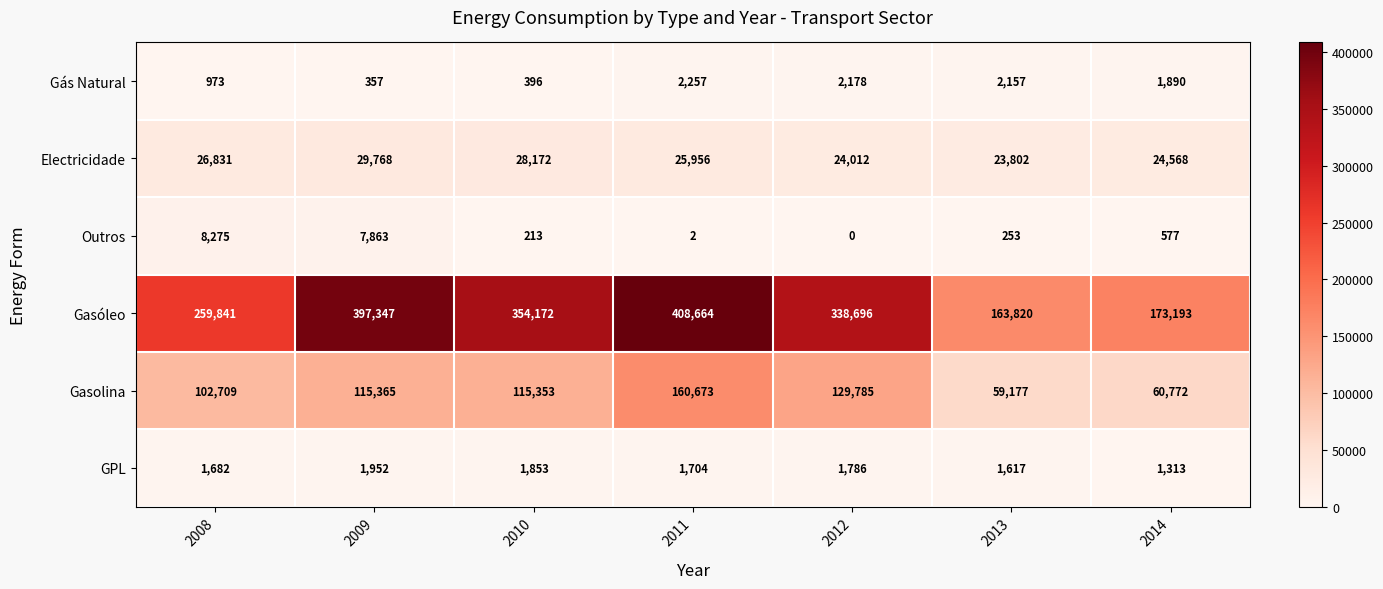

What is the difference between the maximum and minimum values in the GPL series?

639